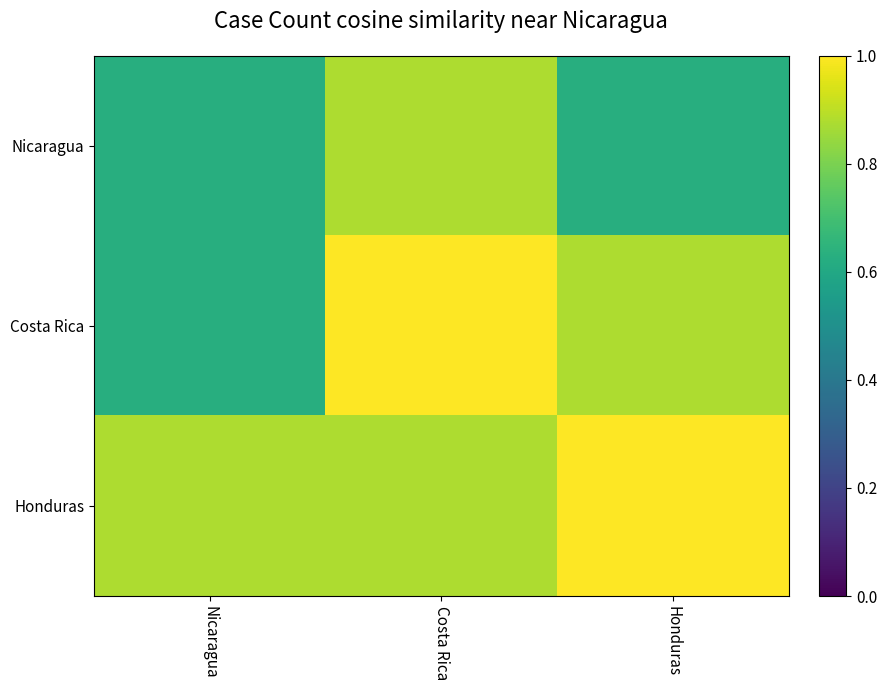

Which has a higher value, Honduras or Nicaragua?

Honduras